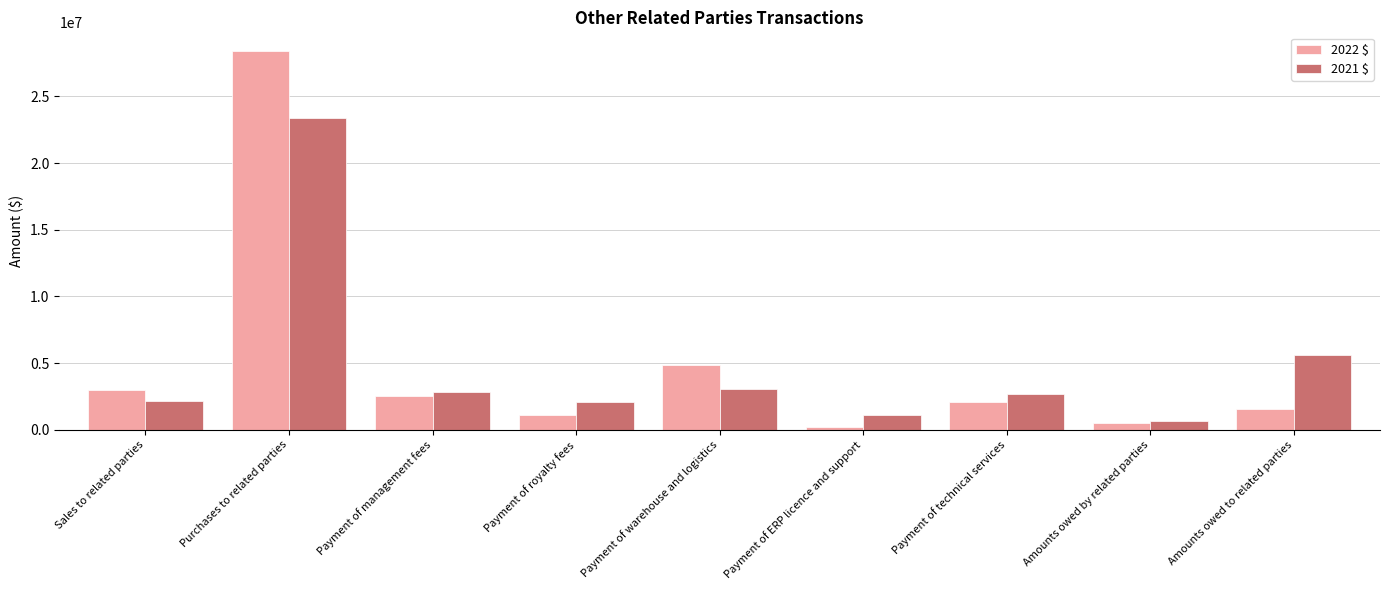

At which label does 2021 $ first exceed 2692567?

Purchases to related parties